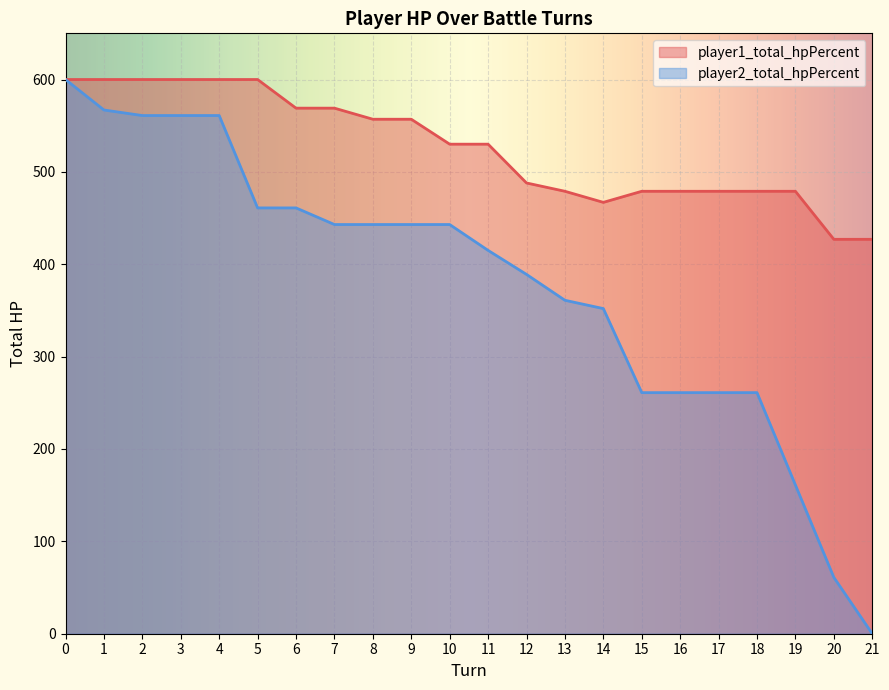

Is the value of player1_total_hpPercent at 5 greater than the value of player2_total_hpPercent at 15?

Yes